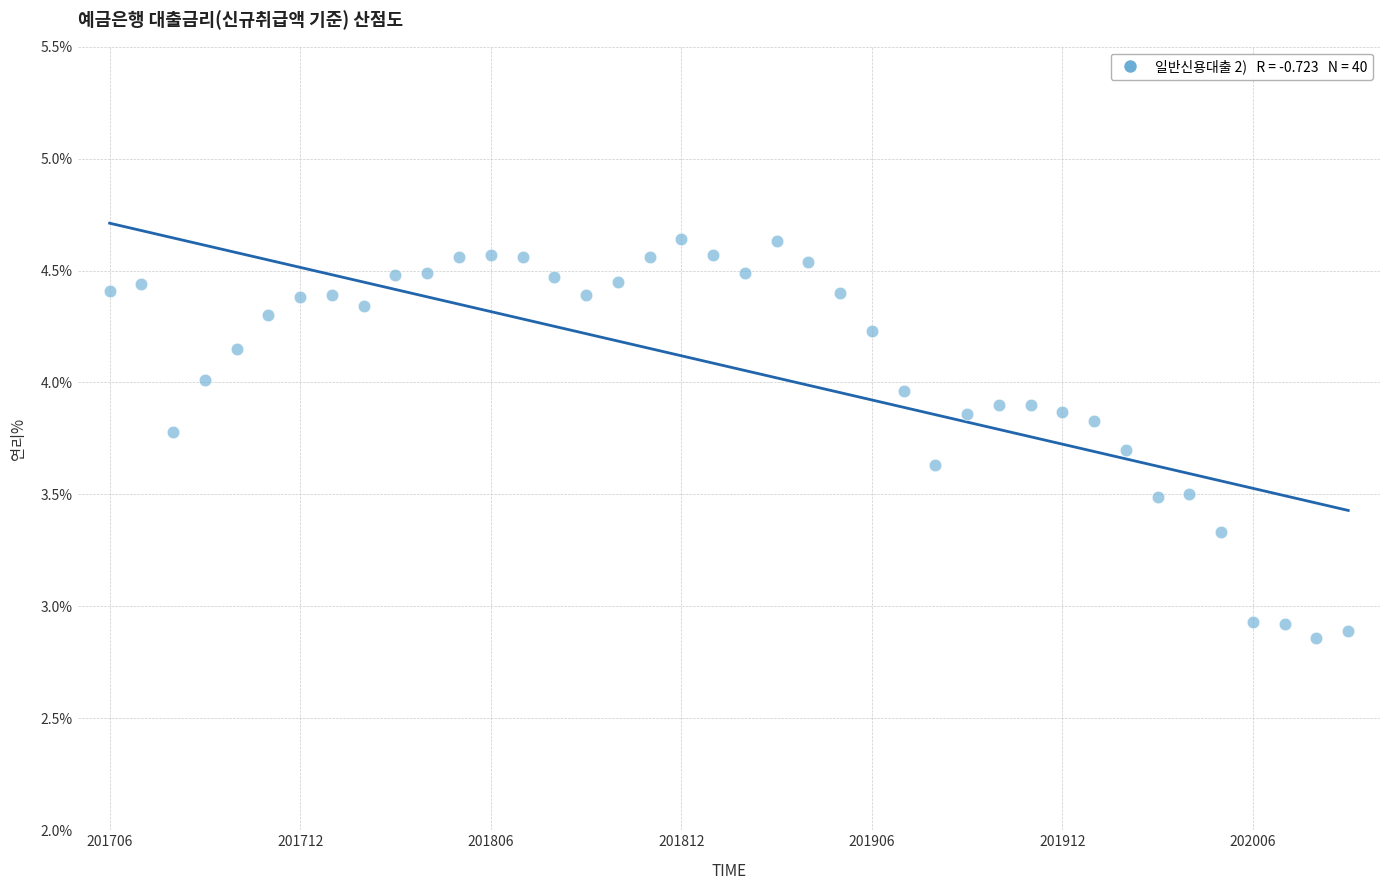

What is the range of Y values (max minus min)?

1.8